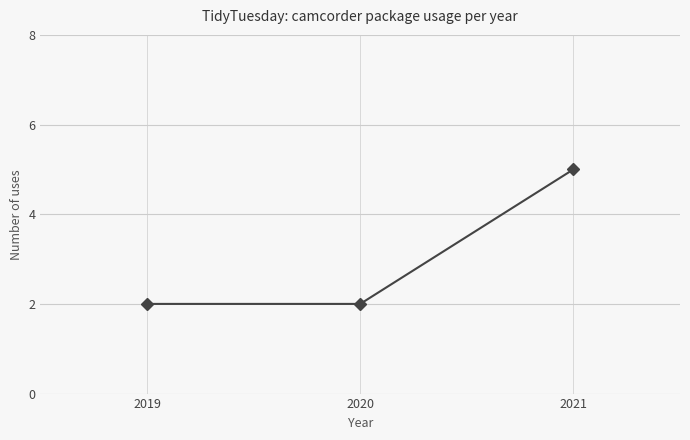

What is the greatest value displayed?

5